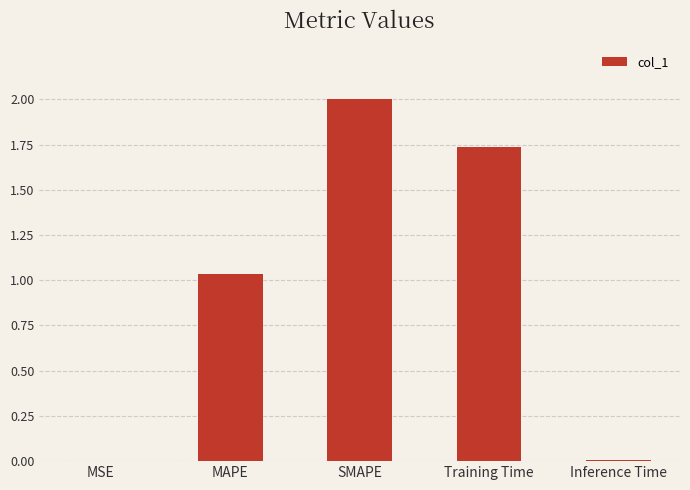

The chart shows a value of 2.7 at Training Time. True or false?

False